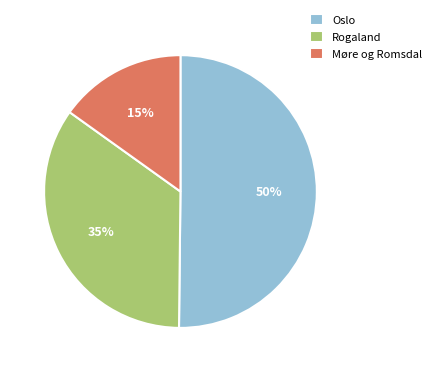

To the nearest percent, what is the difference between the largest and smallest slice percentages?

35%